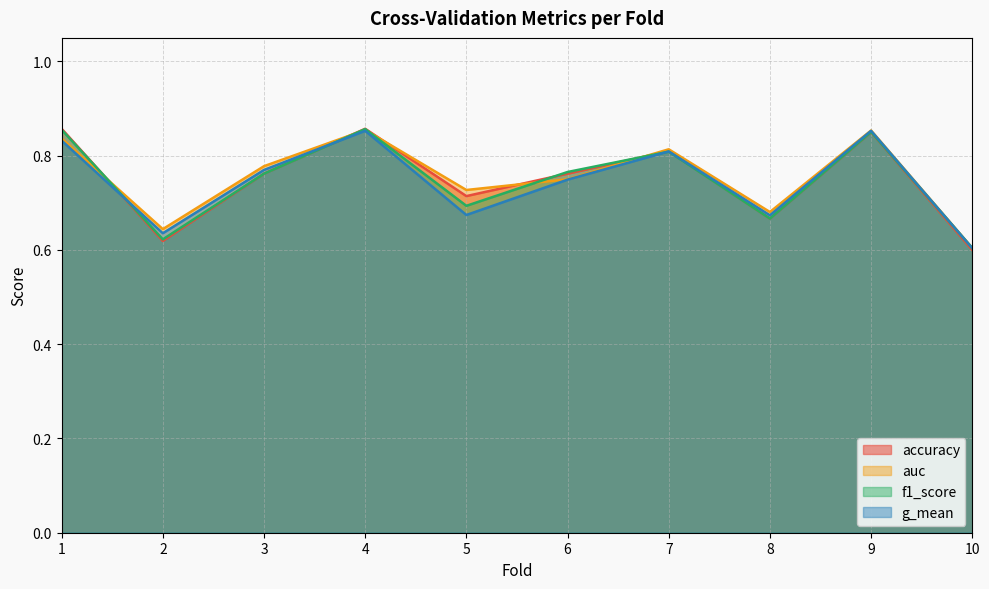

What is the total value across all series at 8?

2.7